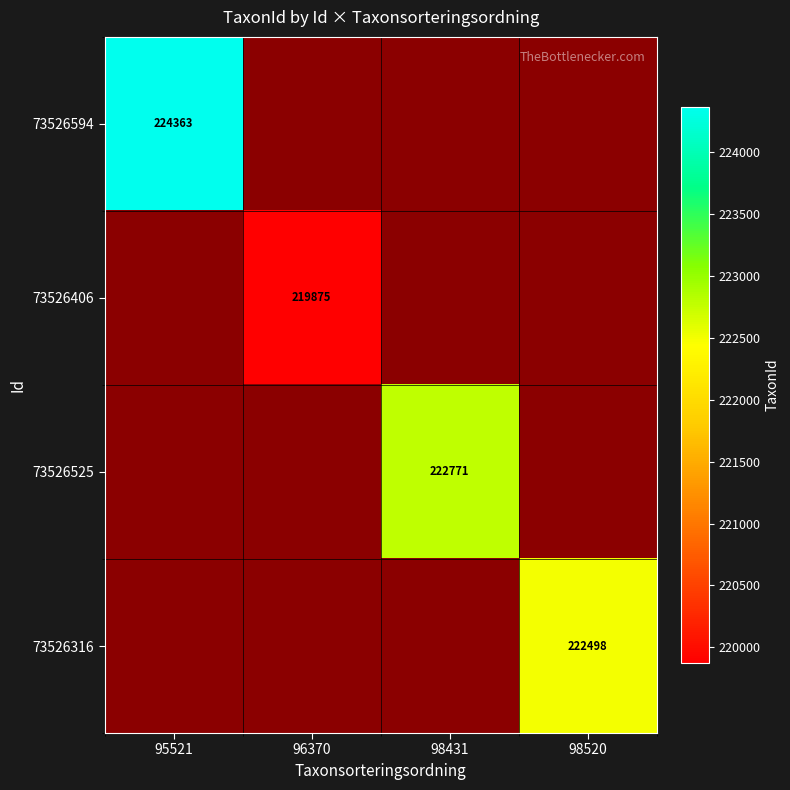

At which label is 73526594 closest to 224363?

95521